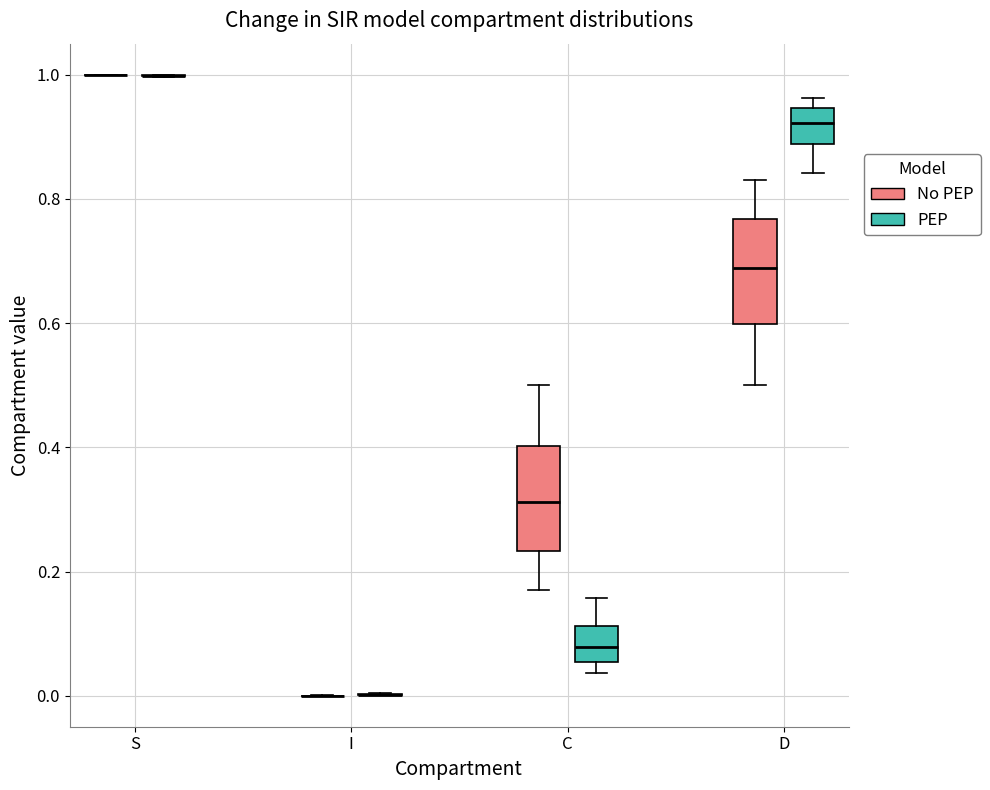

Reading left to right, read every box against the y-axis: the position of its median line, the range the box covers, and the ends of its whiskers. The values are not printed on the chart, so give them approximately, as read against the axis.

S (No PEP): box collapsed to a line at 1.00, whiskers 1.00 to 1.00
S (PEP): box collapsed to a line at 1.00, whiskers 1.00 to 1.00
I (No PEP): box collapsed to a line at 0.00, whiskers 0.00 to 0.00
I (PEP): box collapsed to a line at 0.00, whiskers 0.00 to 0.00
C (No PEP): median 0.32, box 0.24 to 0.40, whiskers 0.16 to 0.50
C (PEP): median 0.08, box 0.06 to 0.12, whiskers 0.04 to 0.16
D (No PEP): median 0.68, box 0.60 to 0.76, whiskers 0.50 to 0.84
D (PEP): median 0.92, box 0.88 to 0.94, whiskers 0.84 to 0.96